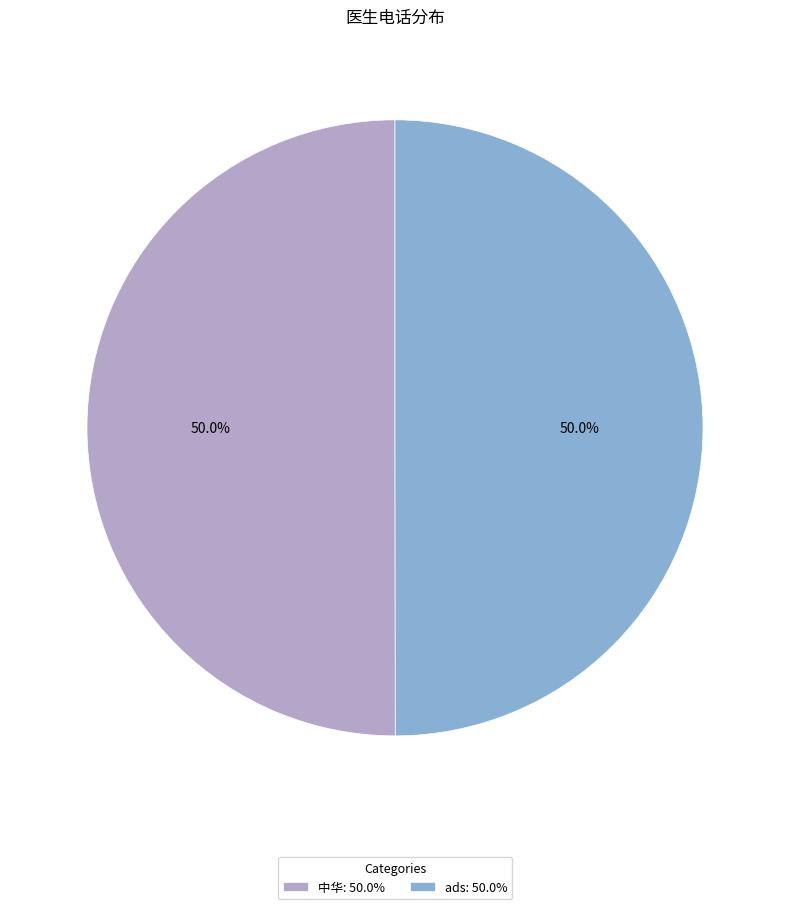

To the nearest percent, what percentage of the pie is 中华?

50%